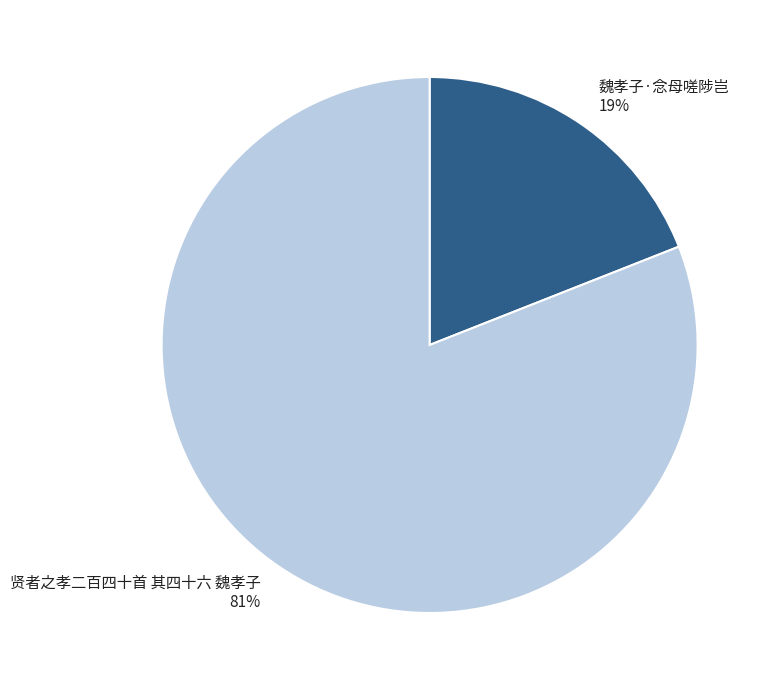

Is there any slice that represents more than half of the pie?

Yes